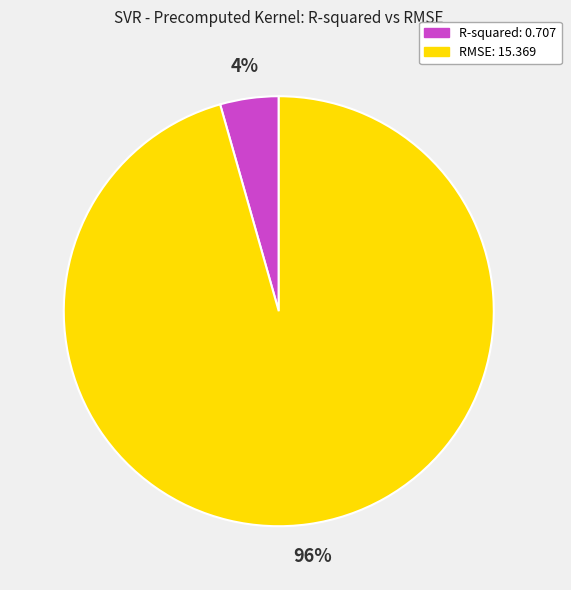

Is the sum of R-squared and RMSE greater than half?

Yes